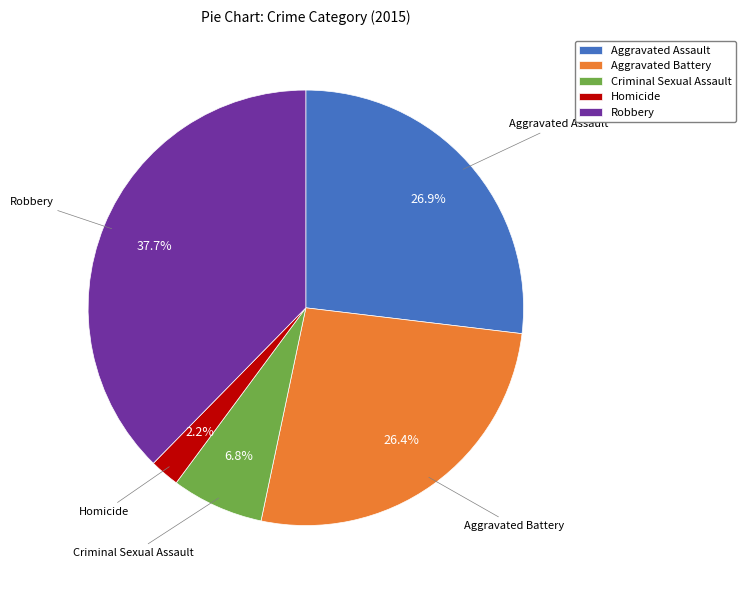

How many slices are in this pie chart?

5